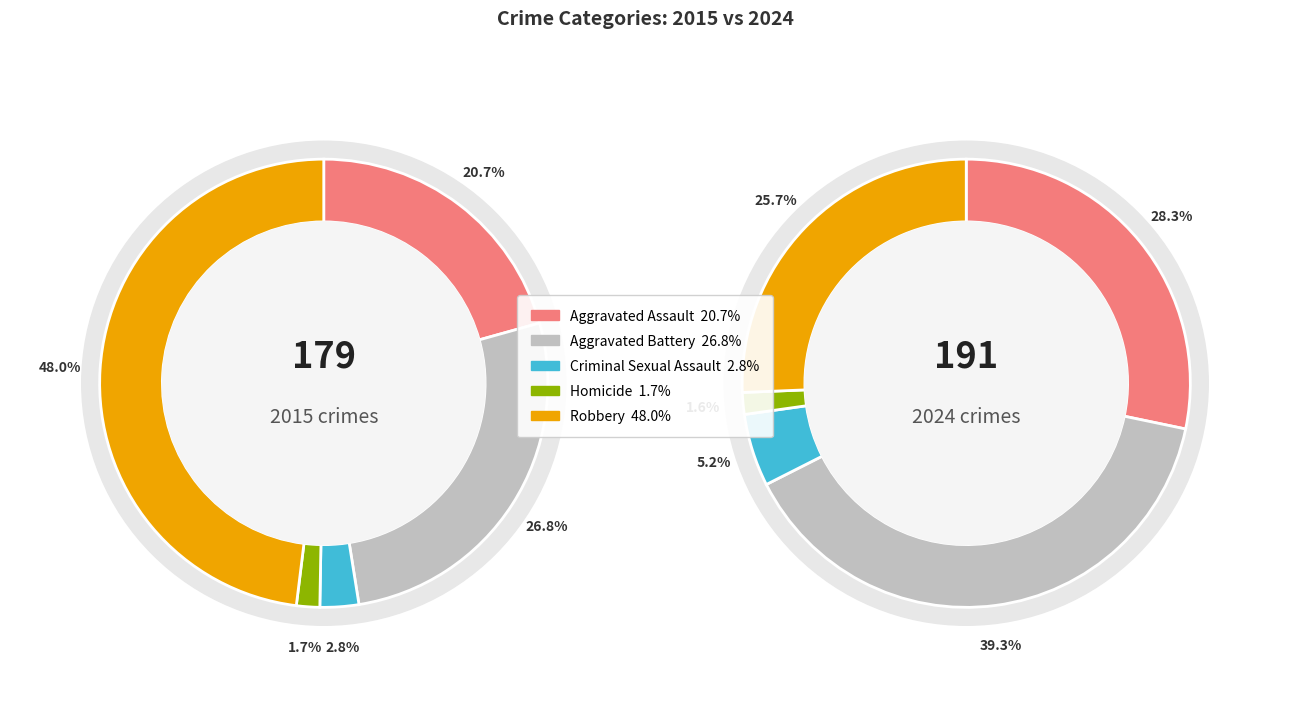

Is it true that 2 is 1% of the pie?

False